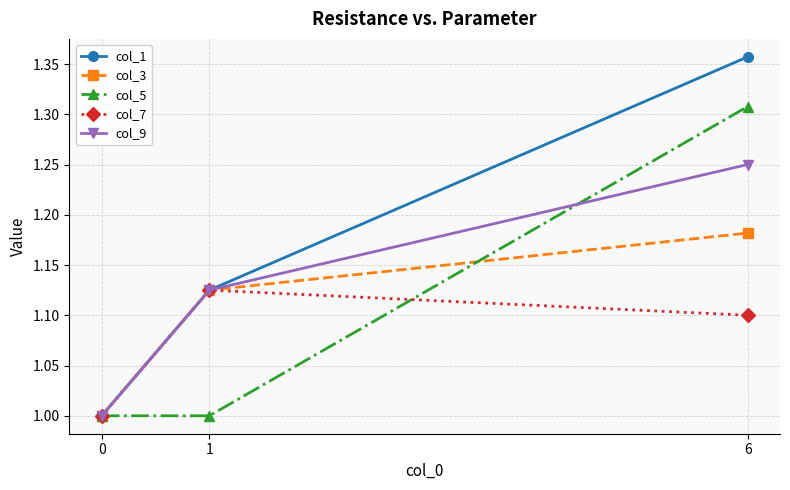

How many values in the col_1 series exceed 1?

2